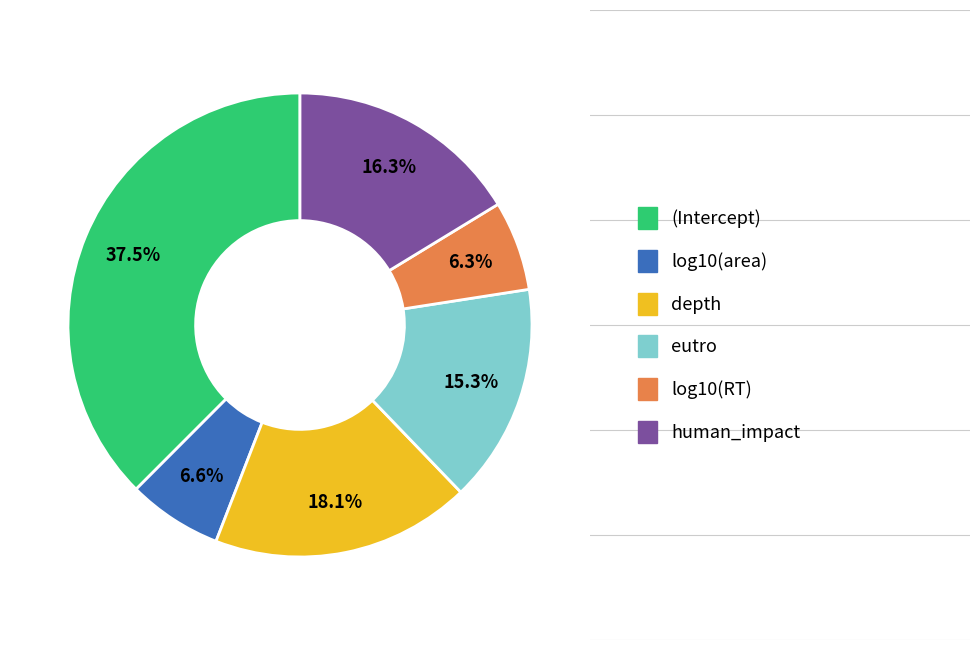

Is there a majority slice in this chart?

No